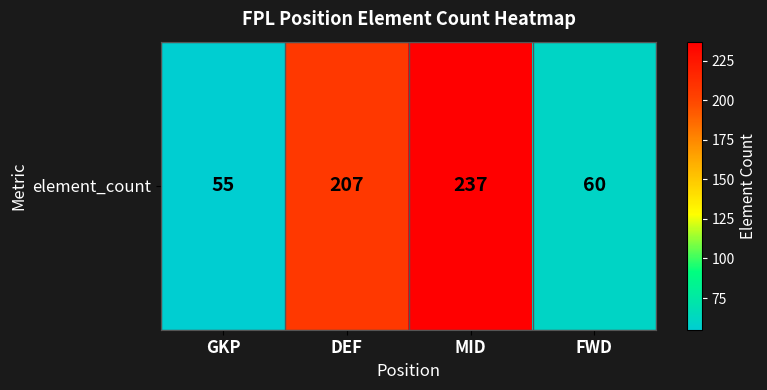

At which label is the value closest to 146?

DEF